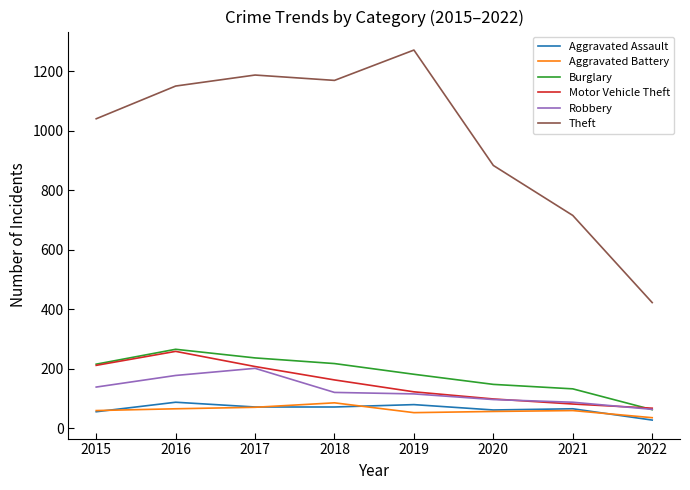

Does the chart have visible grid lines?

No